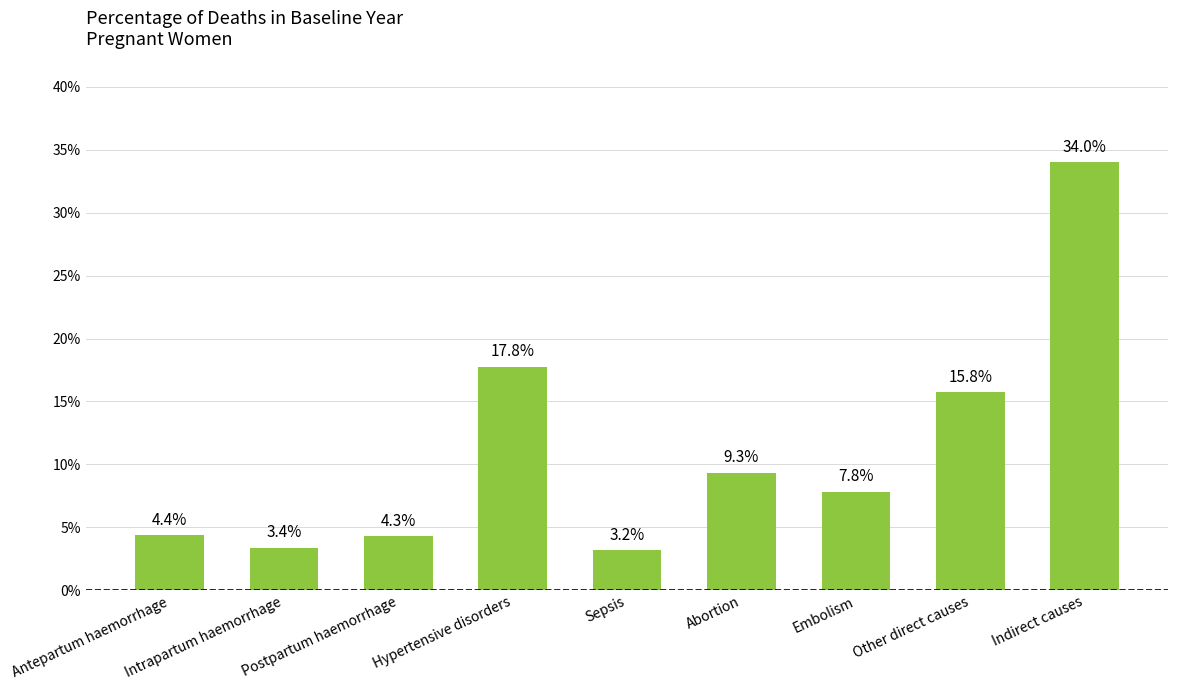

Does the chart contain any negative values?

No